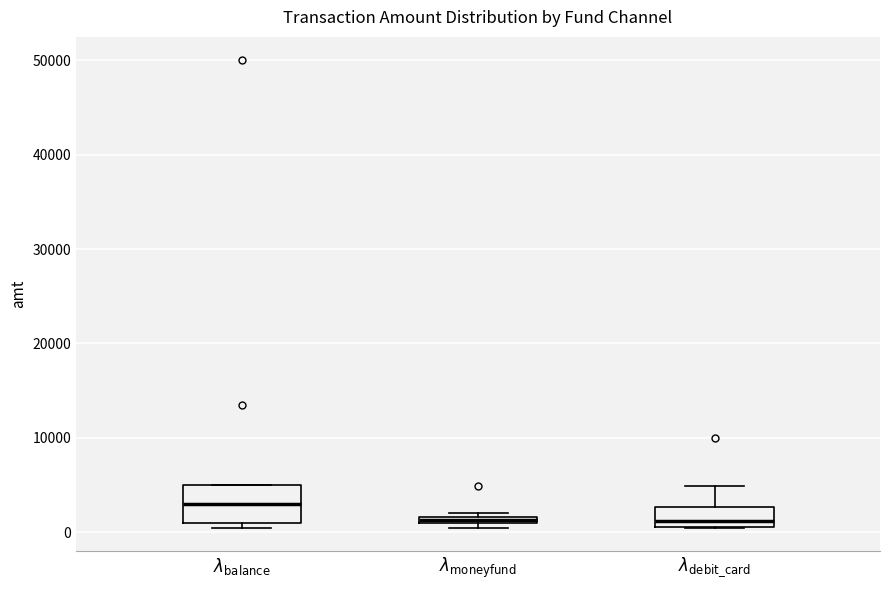

Comparing the boxes themselves (not the whiskers), which one is the tallest?

$\lambda_{\mathrm{balance}}$